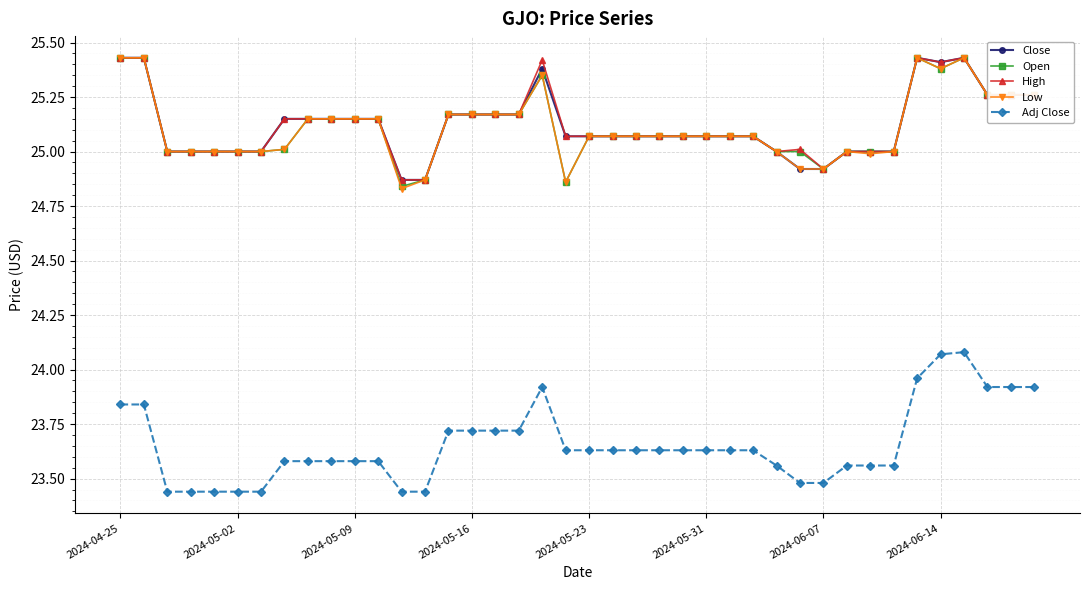

True or false: Adj Close and Close intersect in this chart.

False